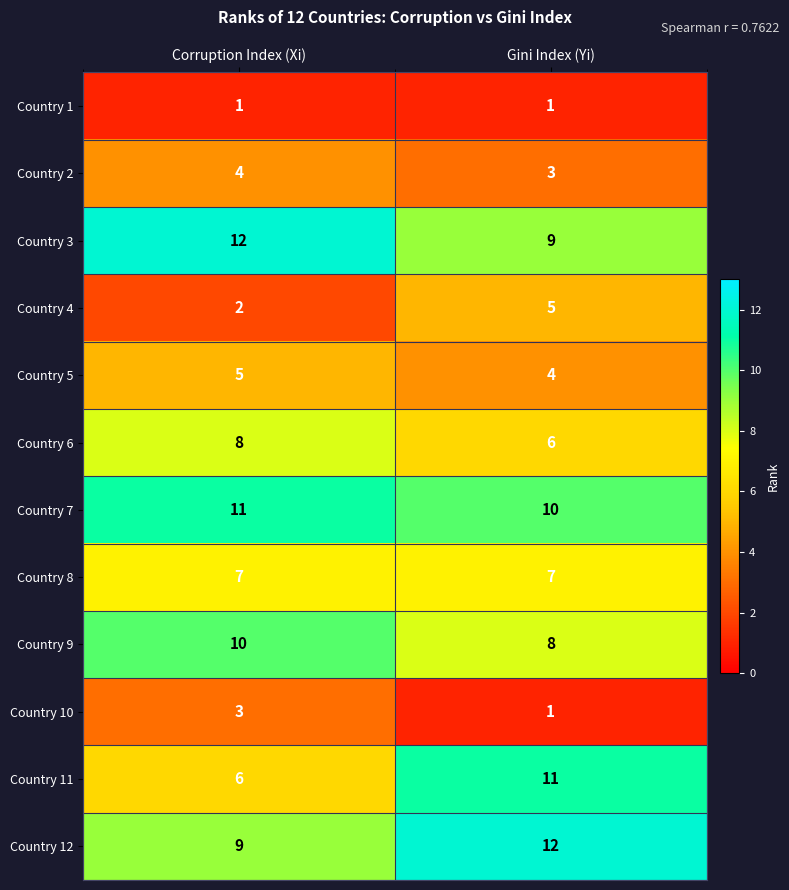

Read the Country 8 value at Gini Index (Yi).

7